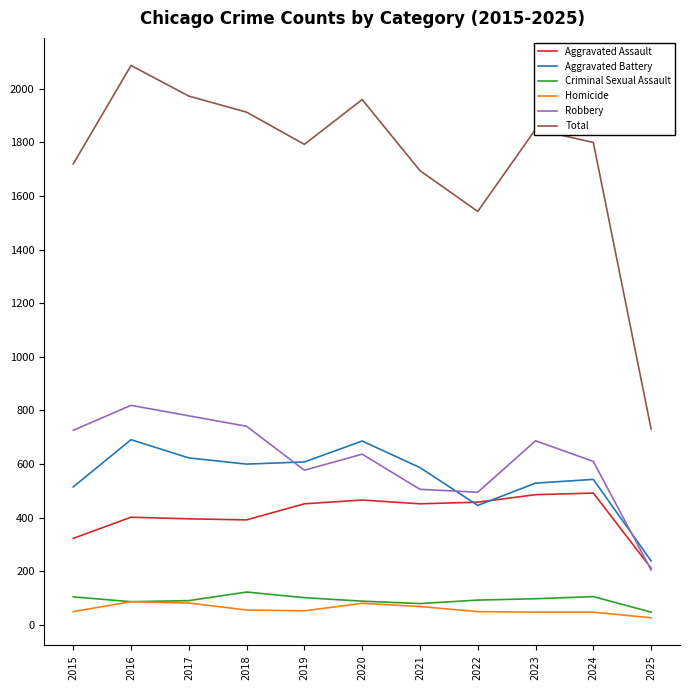

What is the difference between the second highest and minimum values in the Homicide series?

55